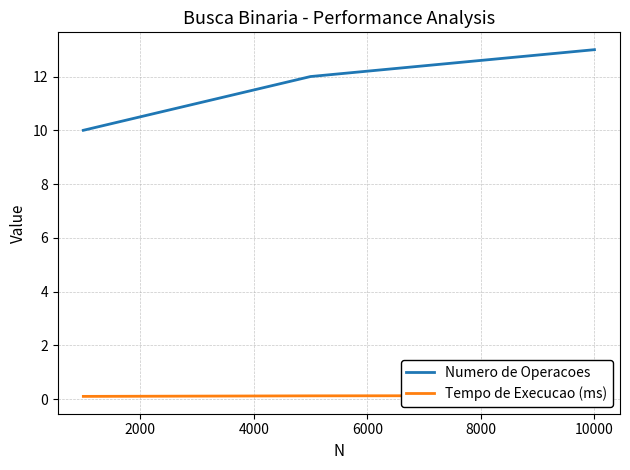

What is the value of the Numero de Operacoes point at the 2nd from the left?

12.0